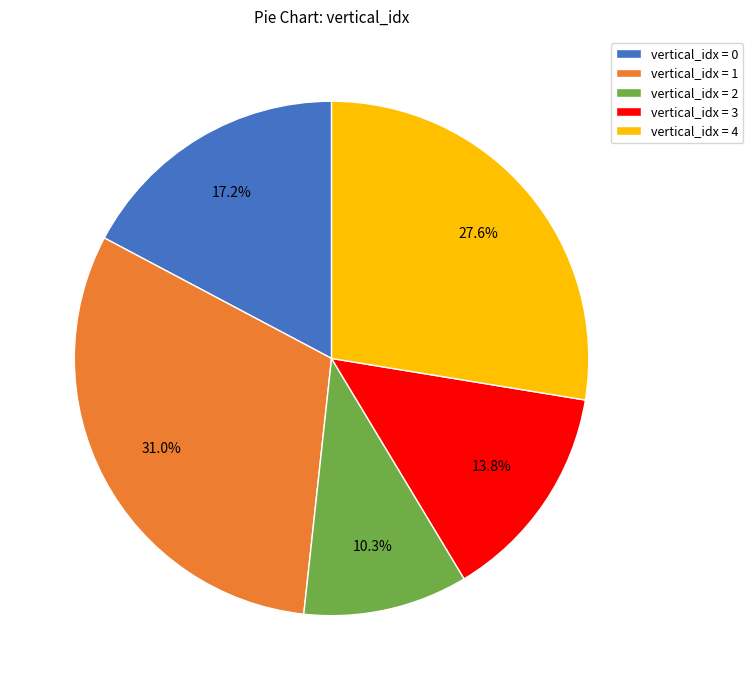

To the nearest percent, what is the difference between the largest and smallest slice percentages?

21%